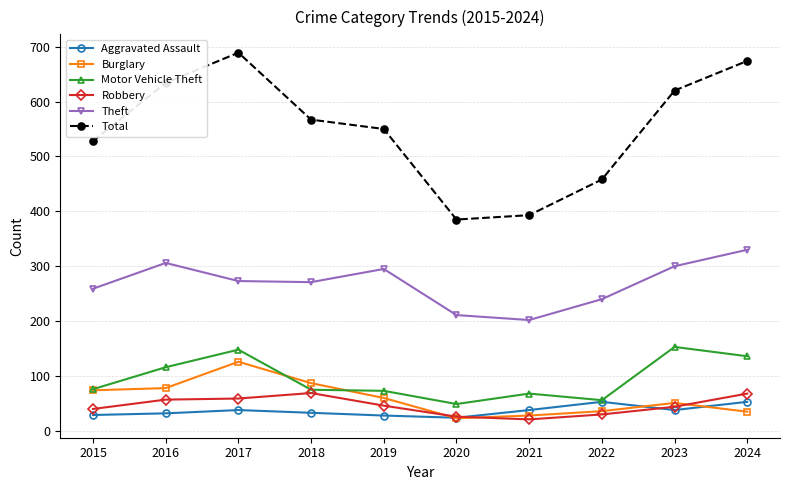

What is the difference between the second highest and minimum values in the Aggravated Assault series?

29